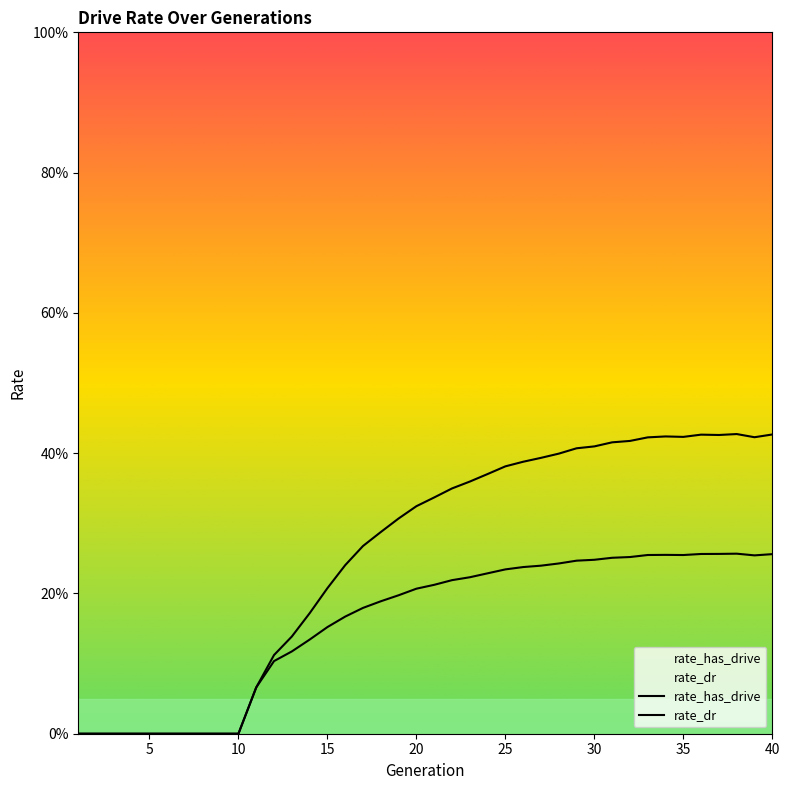

List the series in order of their peak value, lowest first.

rate_dr, rate_has_drive